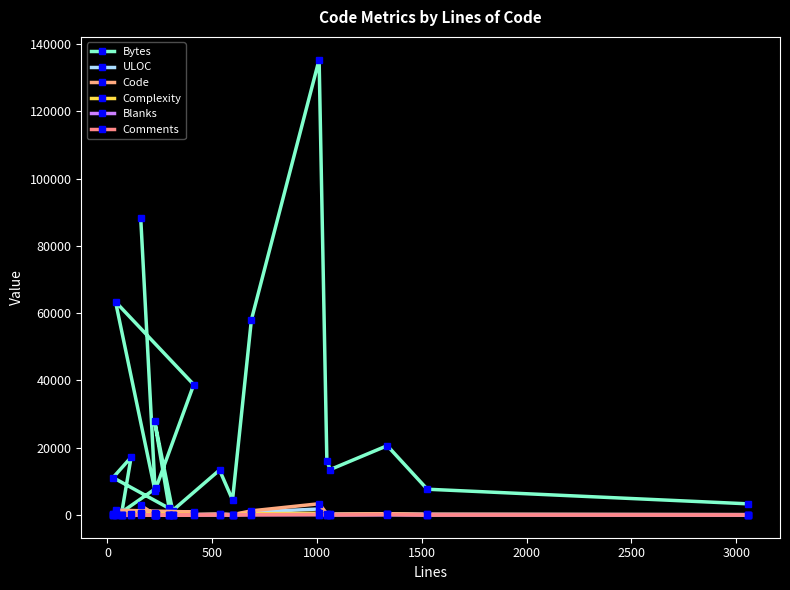

What are all the series names shown in the legend?

Bytes, ULOC, Code, Complexity, Blanks, Comments